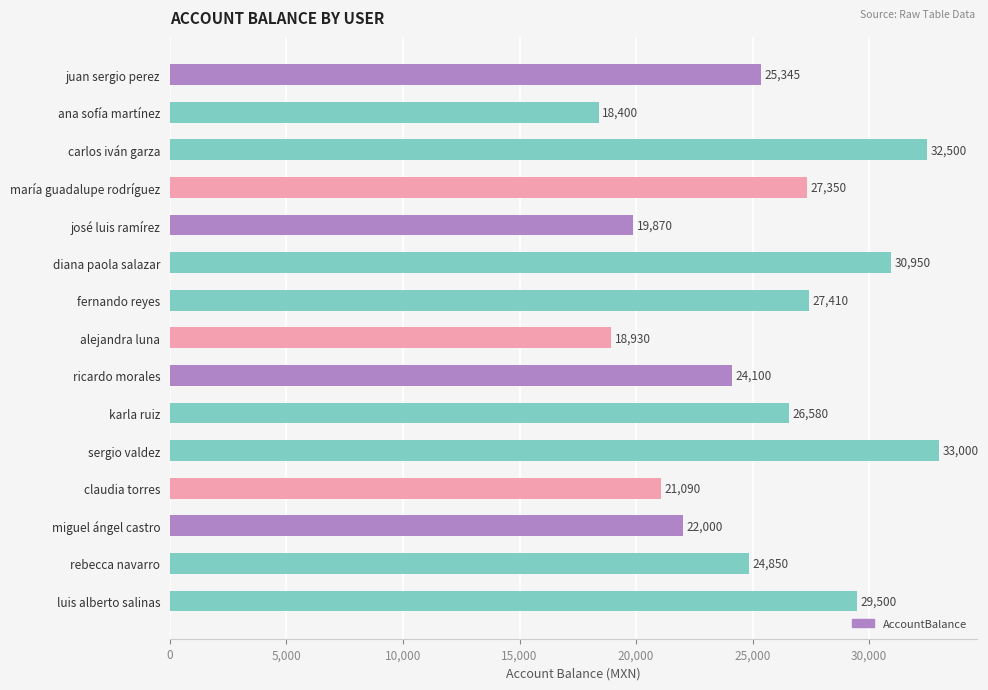

What is the smallest value displayed?

18400